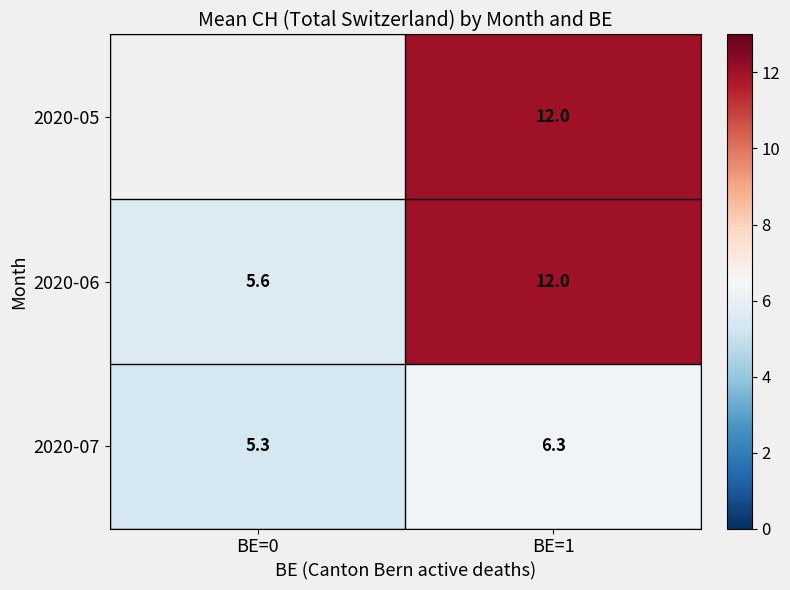

Which has a higher value, BE=0 or BE=1?

BE=1